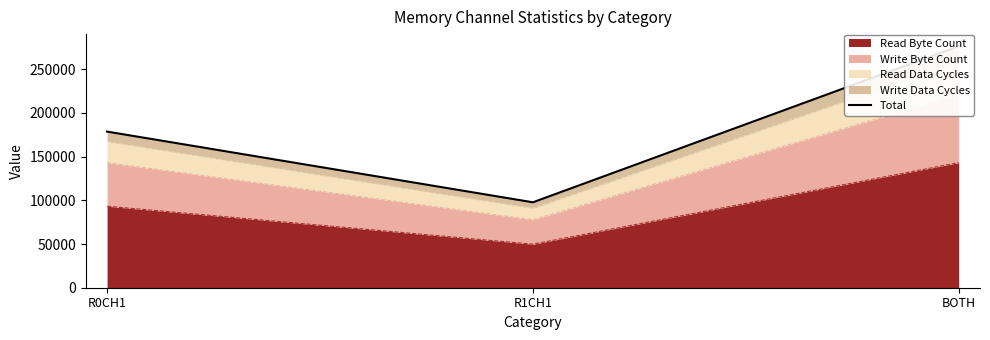

Reading left to right, what are all the values shown in this chart?

R0CH1=178575	R1CH1=97699	BOTH=276274